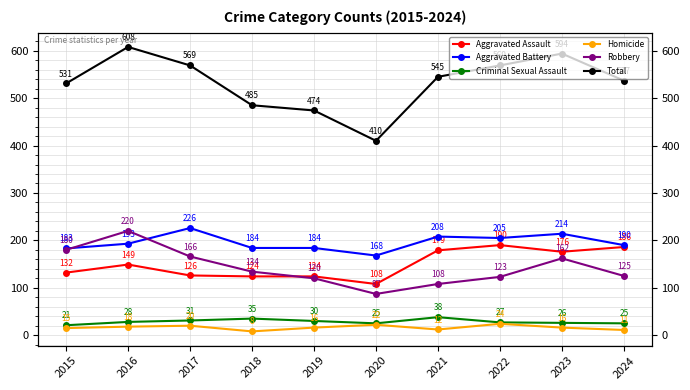

How many interior local valleys does the Robbery series have?

1